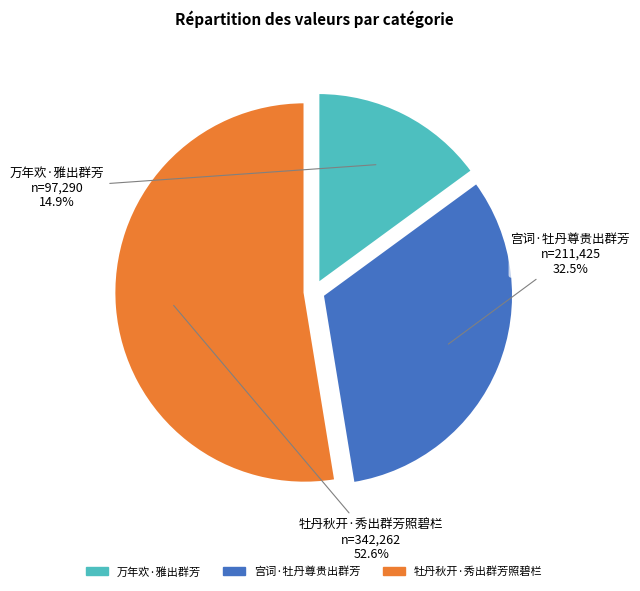

What percentage is the 牡丹秋开·秀出群芳照碧栏 slice, to the nearest percent?

53%